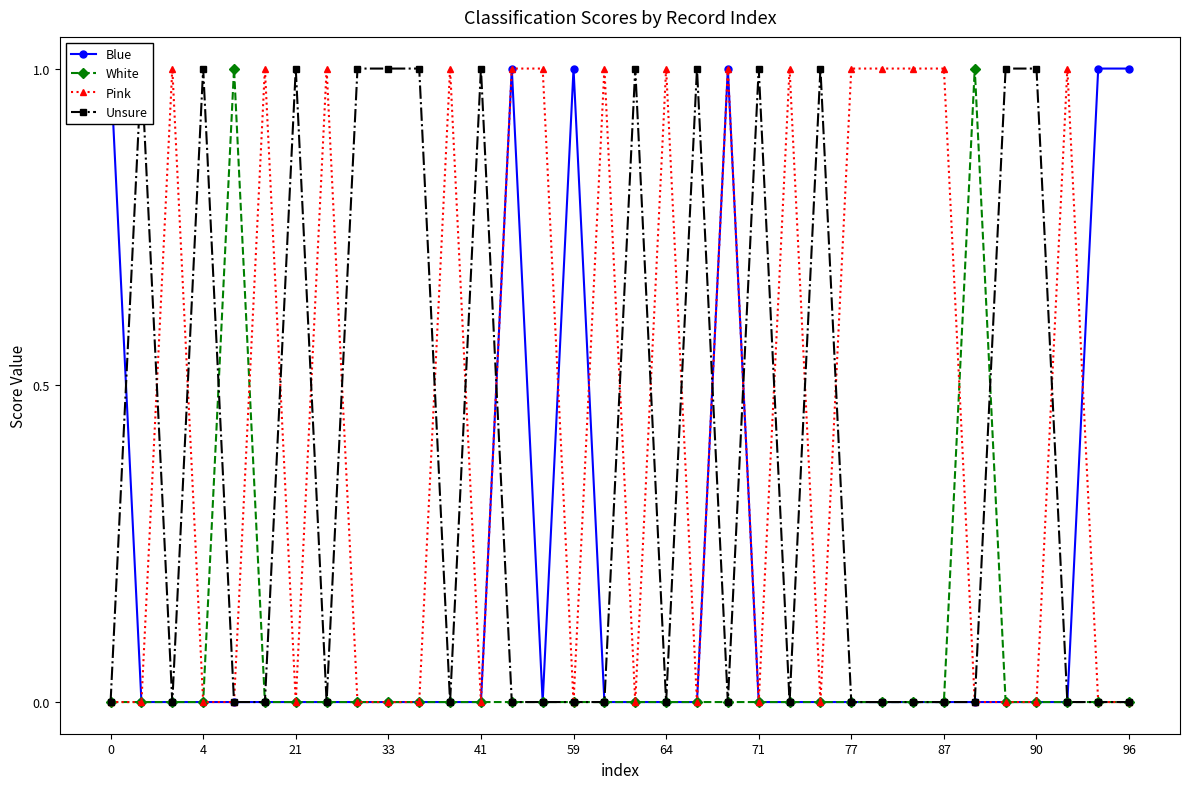

Count the Unsure values in the range 0 to 1.

34